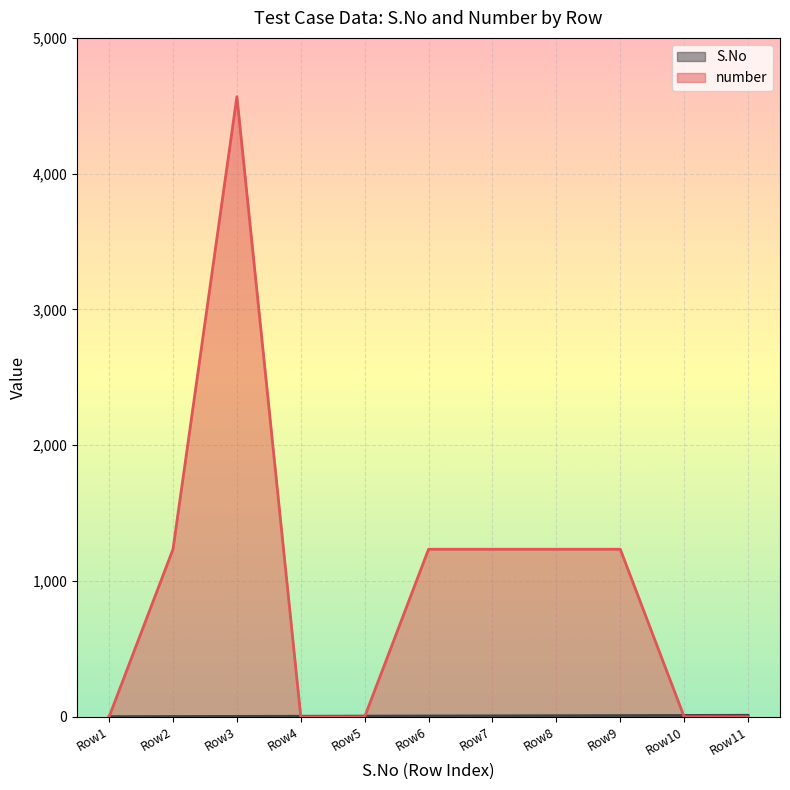

Which series has the largest range (max minus min)?

number